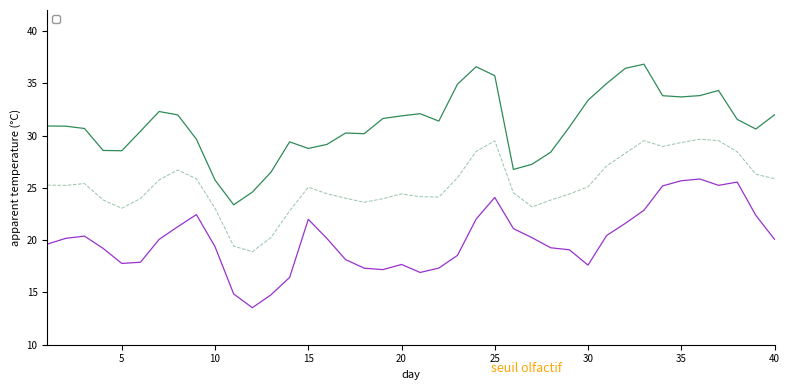

Count the number of data series in this chart.

3